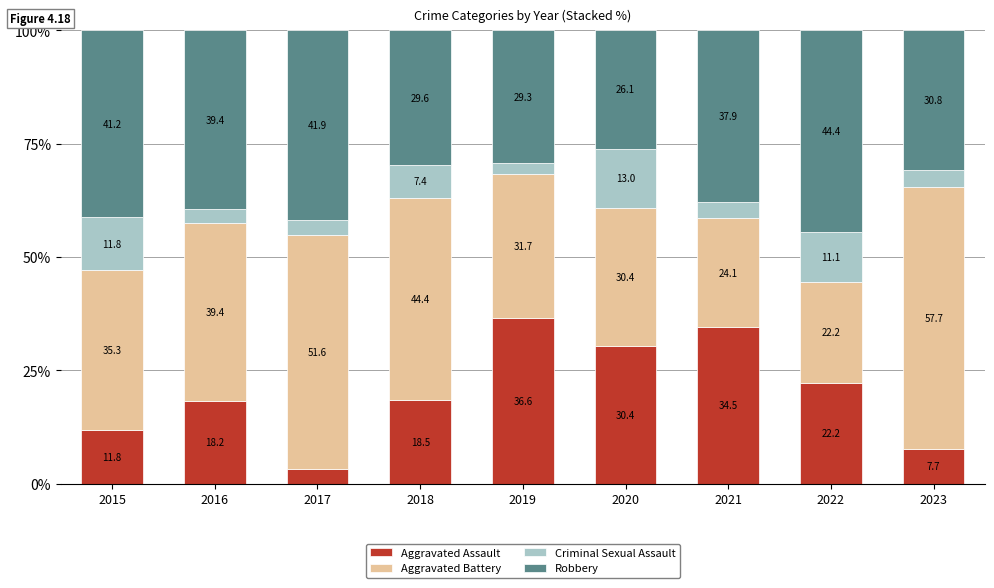

Count the number of categories in the chart.

9